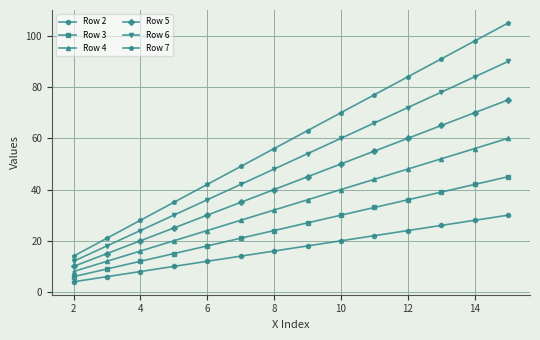

True or false: Row 6 and Row 2 intersect in this chart.

False